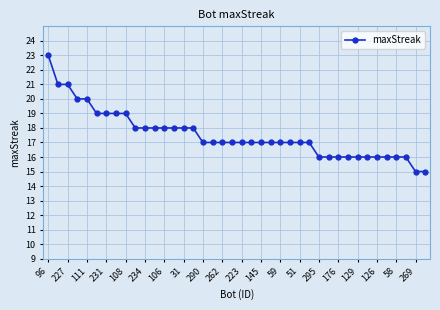

What is the minimum value shown in the chart?

15